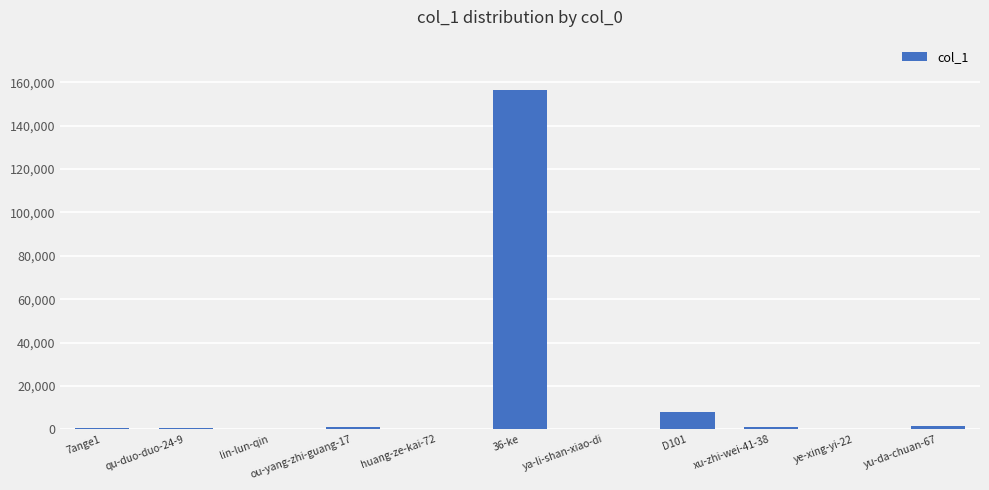

What is the difference between the values at ou-yang-zhi-guang-17 and xu-zhi-wei-41-38?

232